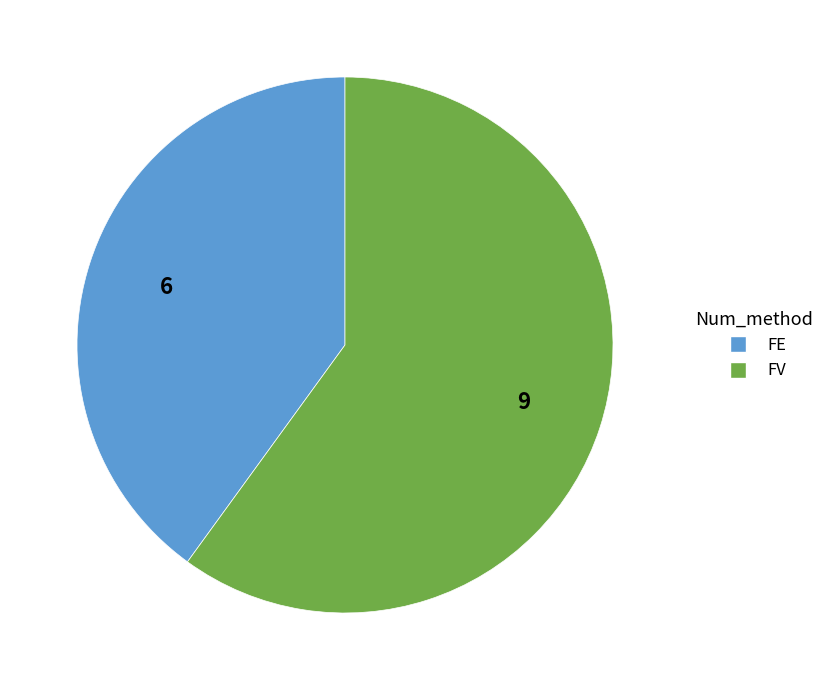

Rank the categories by value from lowest to highest.

FE, FV